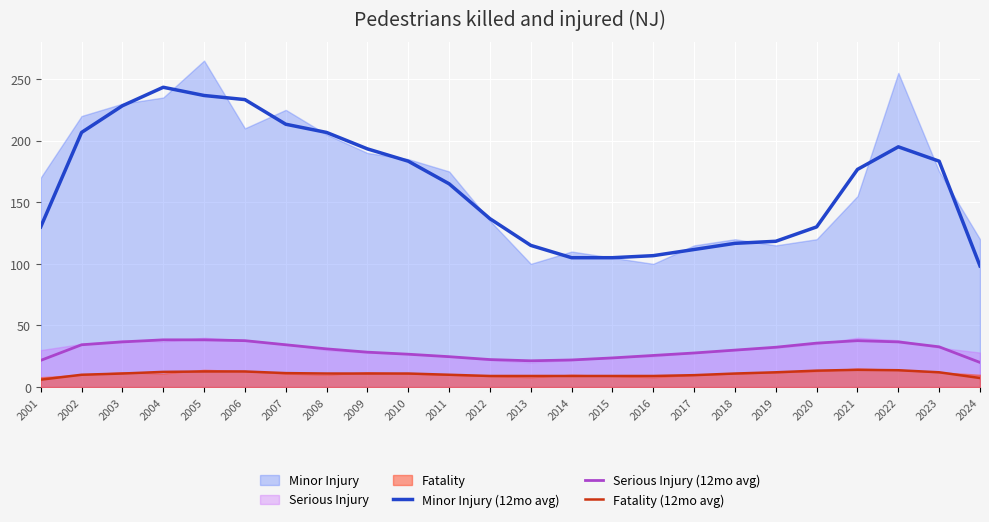

Which series has the largest total across all categories?

Minor Injury (12mo avg)